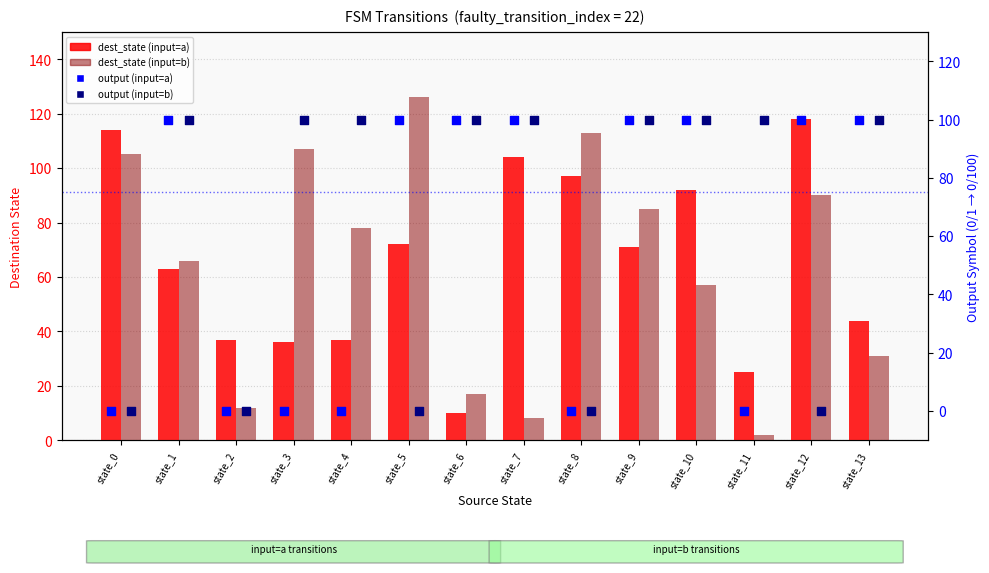

Which series has the largest Y range (max minus min)?

dest_state (input=b)